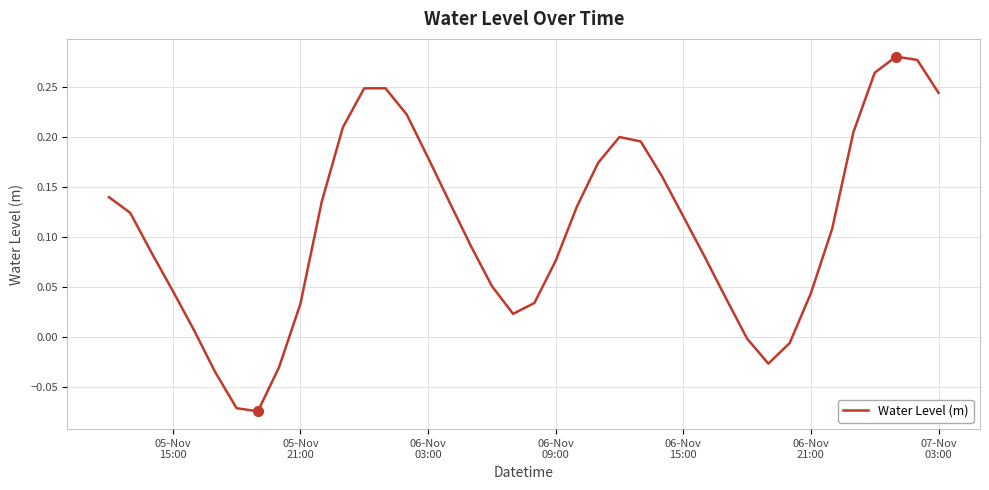

What is the difference between the maximum and minimum values?

0.4